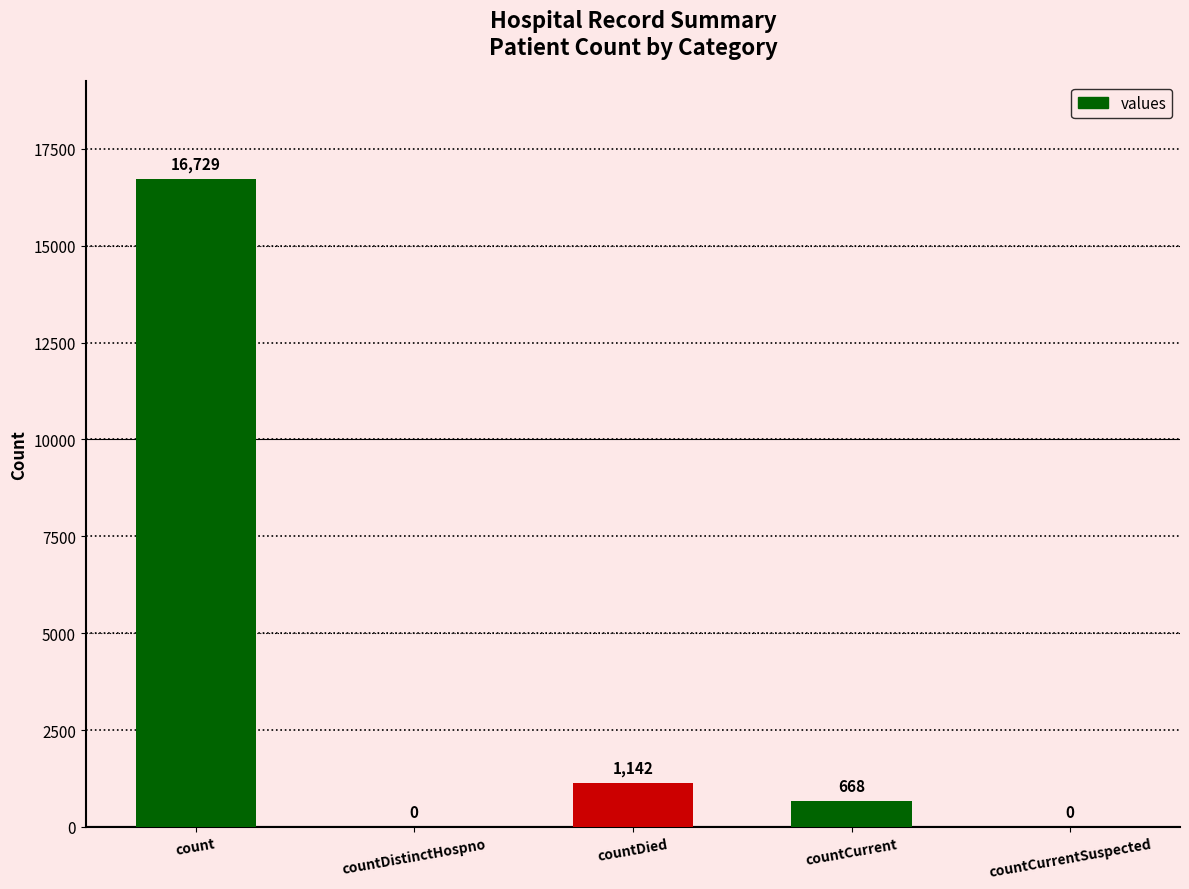

Reading left to right, list all the values displayed in this chart.

16729	0	1142	668	0